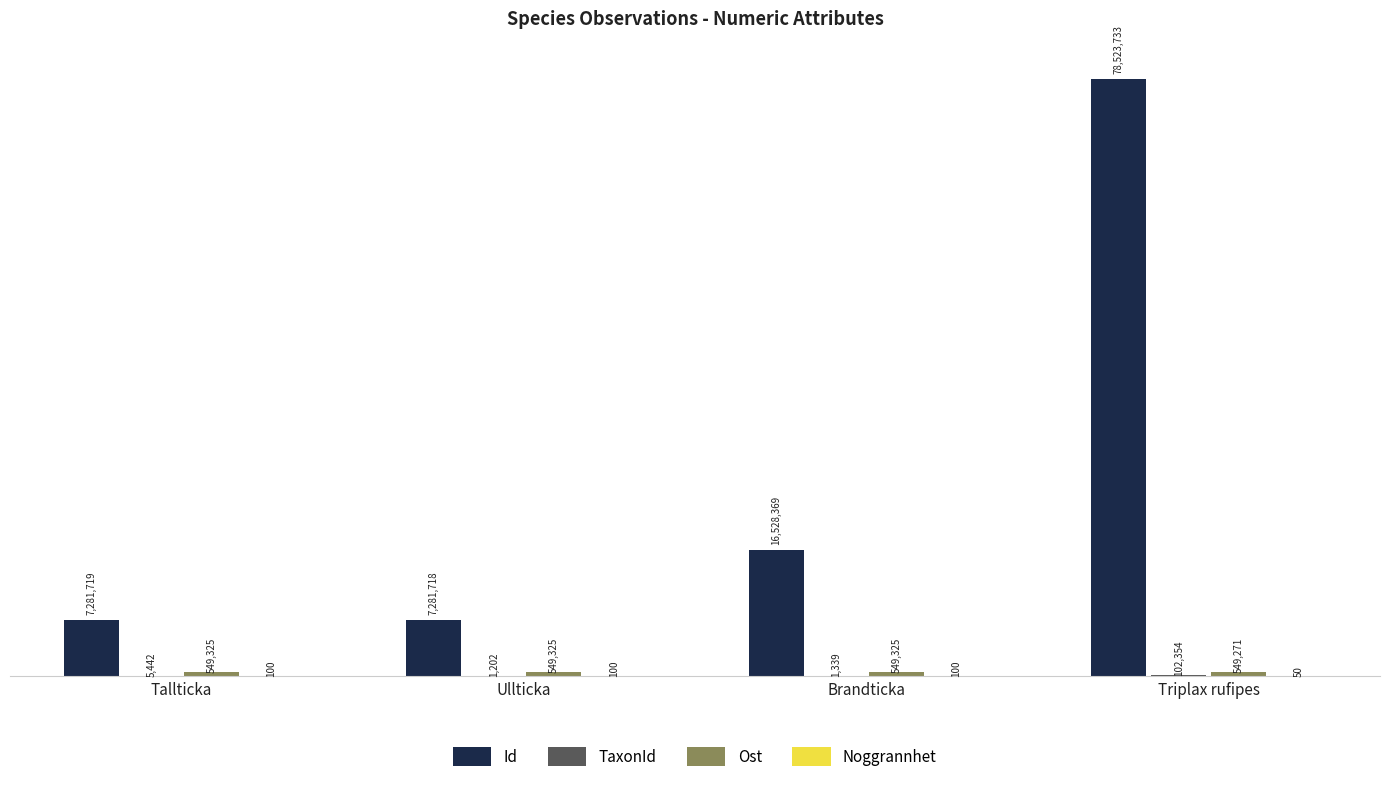

Are the bars grouped side by side (vs. stacked)?

Yes